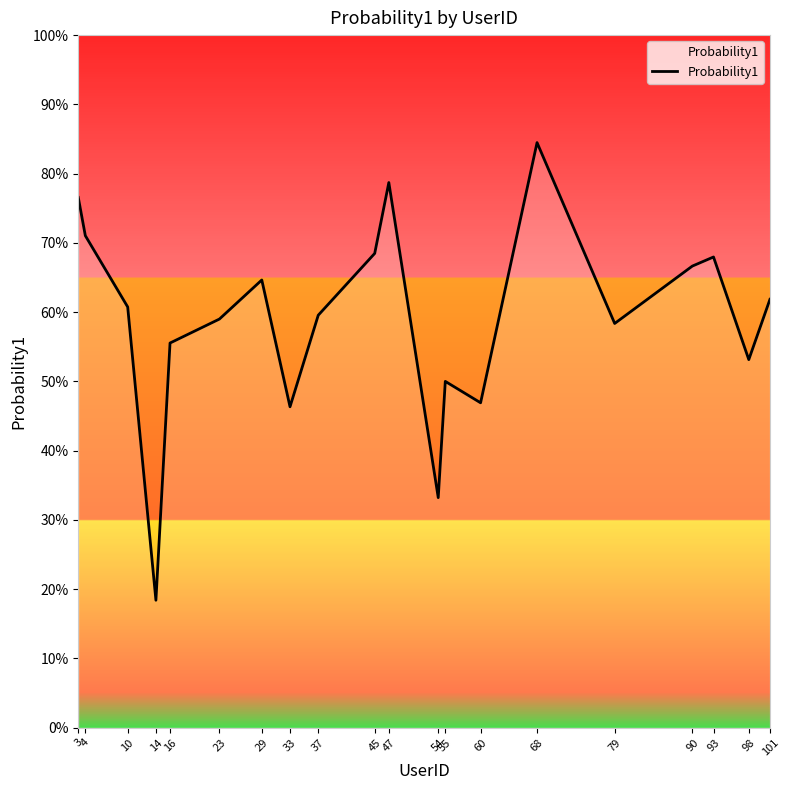

Is this an area chart (filled region under the line)?

Yes